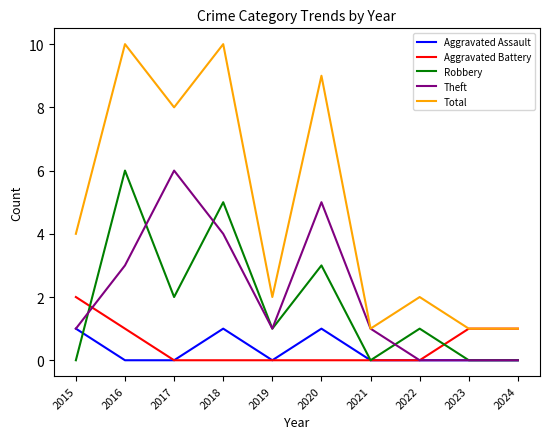

What is the difference between the highest and lowest values at 2024?

1